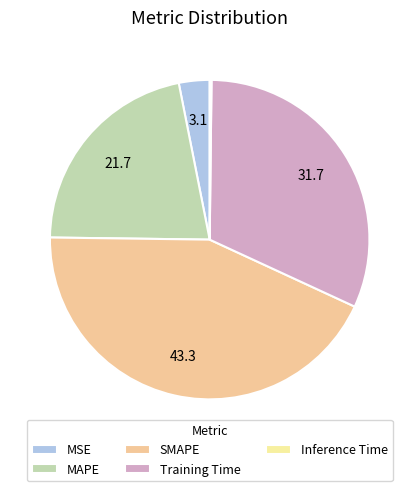

Which slice is the largest?

SMAPE